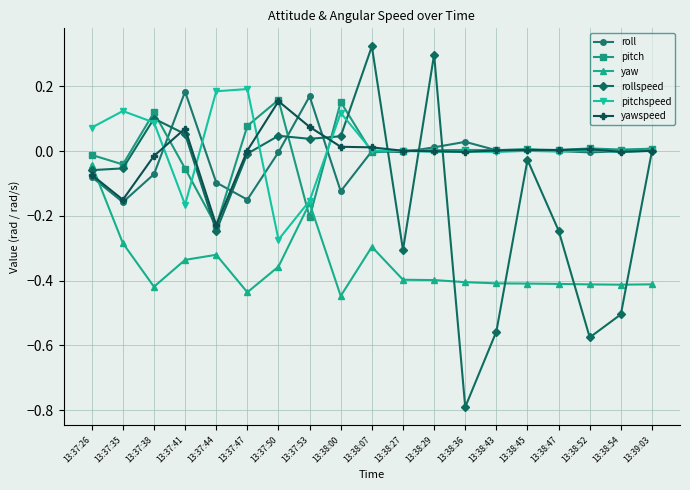

True or false: yaw and yawspeed cross at least once.

True